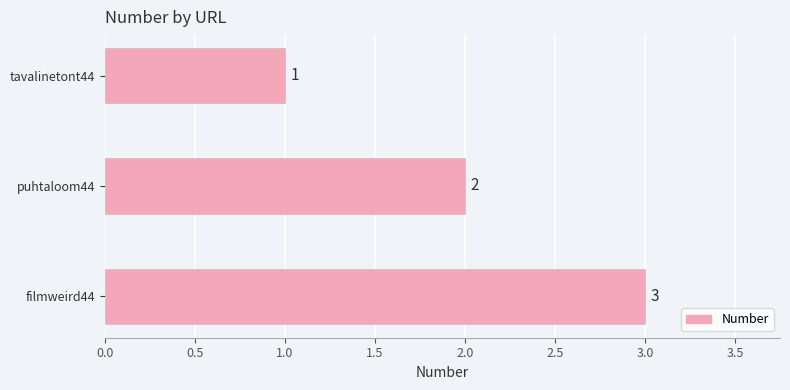

What is the ratio of the value at puhtaloom44 to the value at tavalinetont44?

2.0